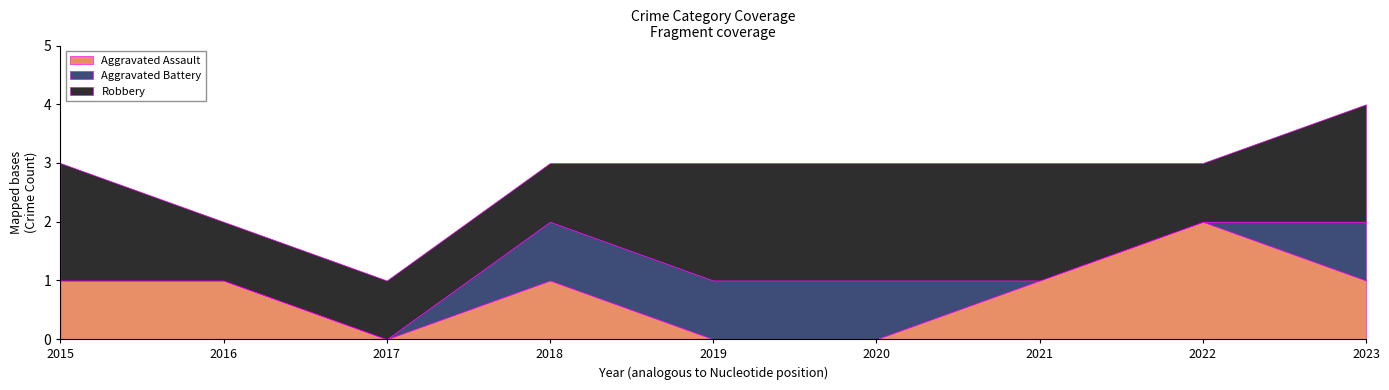

Reading left to right, transcribe all the data shown in this chart.

Aggravated Assault: 1	1	0	1	0	0	1	2	1
Aggravated Battery: 0	0	0	1	1	1	0	0	1
Robbery: 2	1	1	1	2	2	2	1	2